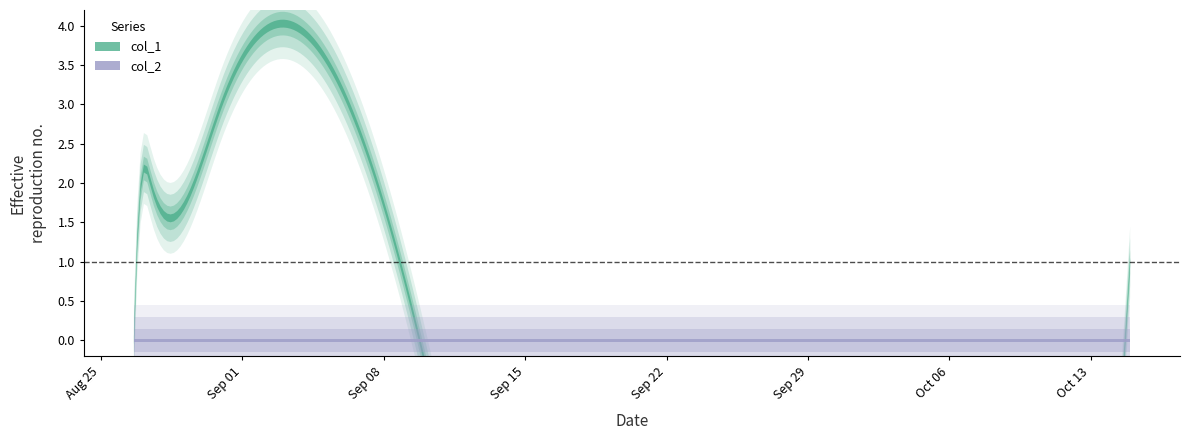

List the labels in order of col_1 value, largest first.

1630365728, 1630063145, 1631031477, 1630001942, 1634251654, 1629991306